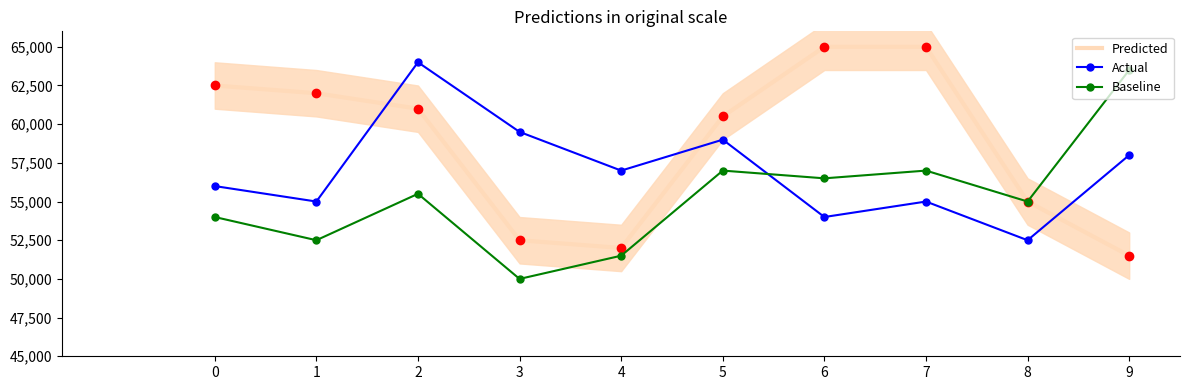

At how many categories does at least one series exceed 56146?

9